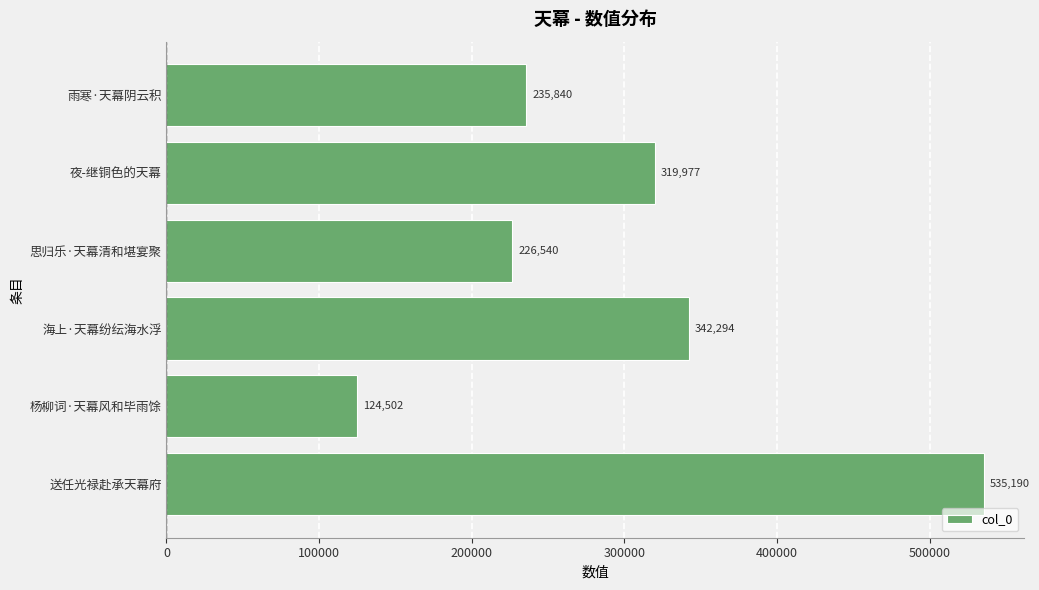

What is the change in value from 思归乐·天幕清和堪宴聚 to 夜-继铜色的天幕?

+93437